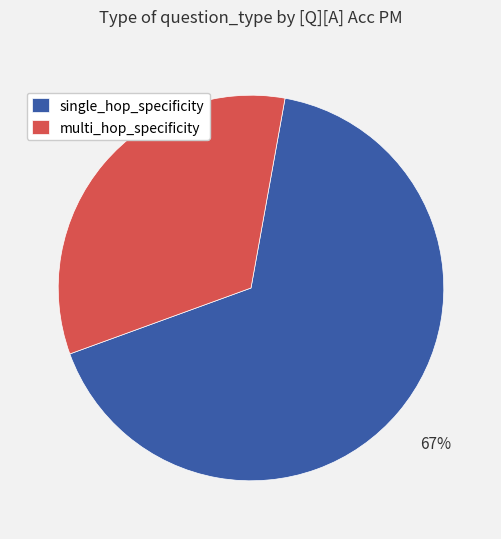

To the nearest percent, what is the average slice percentage?

50%